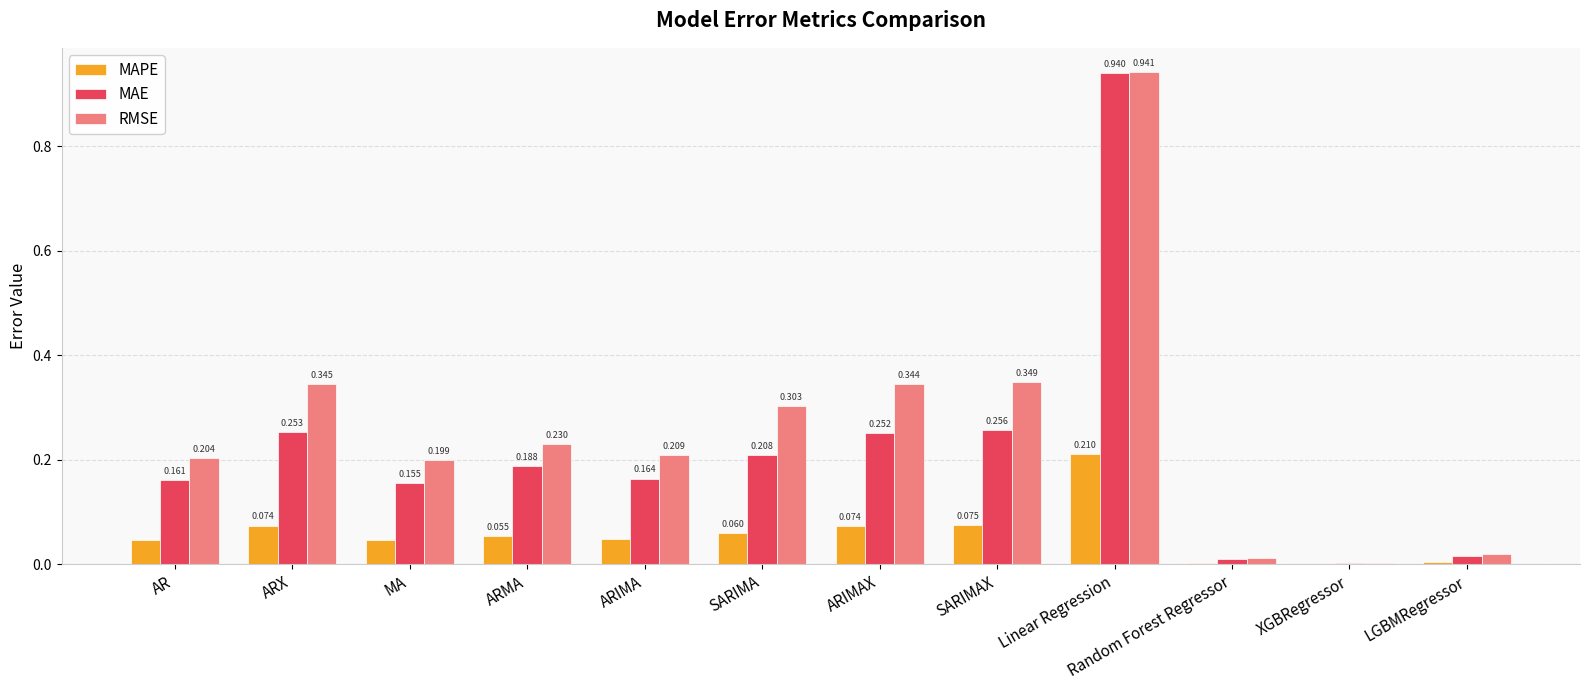

What is the sum of all RMSE values?

3.2